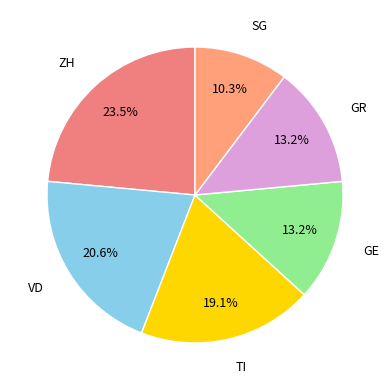

Which category has the biggest portion of the pie?

ZH